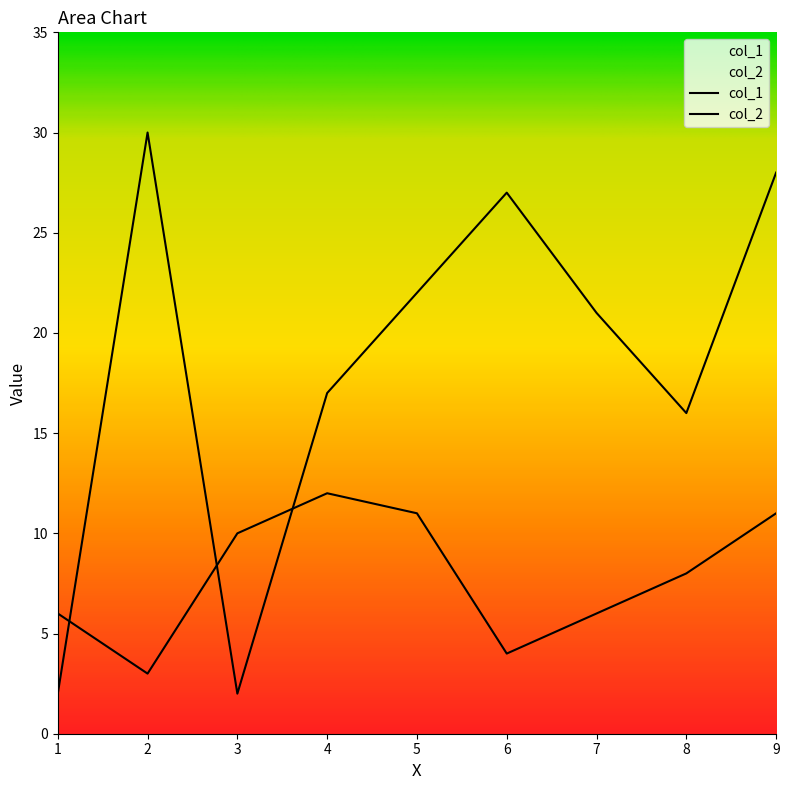

In col_1, how many points are lower than both neighbors (excluding endpoints)?

2